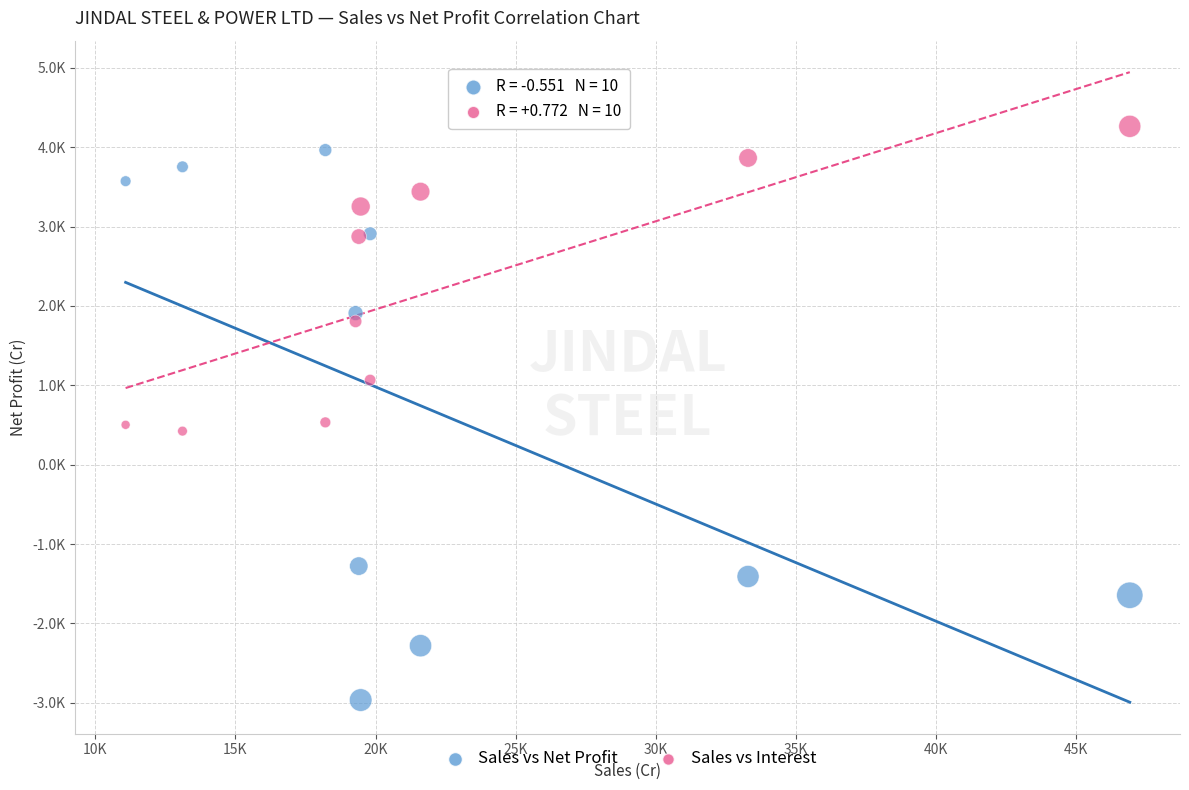

What are all the series names shown in the legend?

Sales vs Net Profit, Sales vs Interest